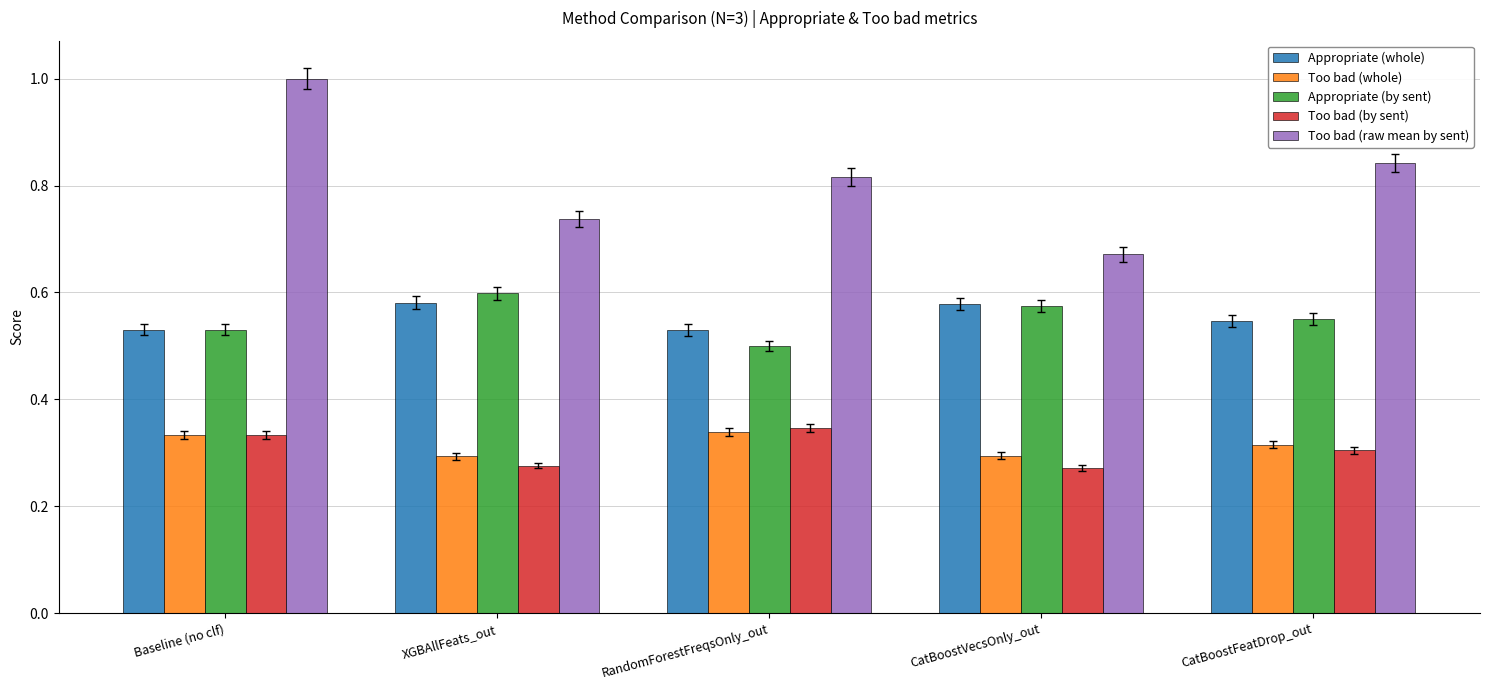

How many Too bad (whole) values are between 0 and 1?

5